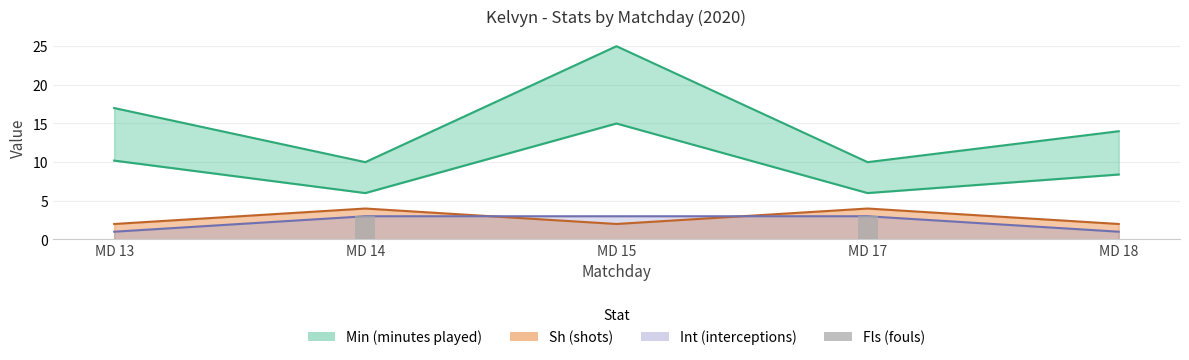

How many bars are there in total?

5